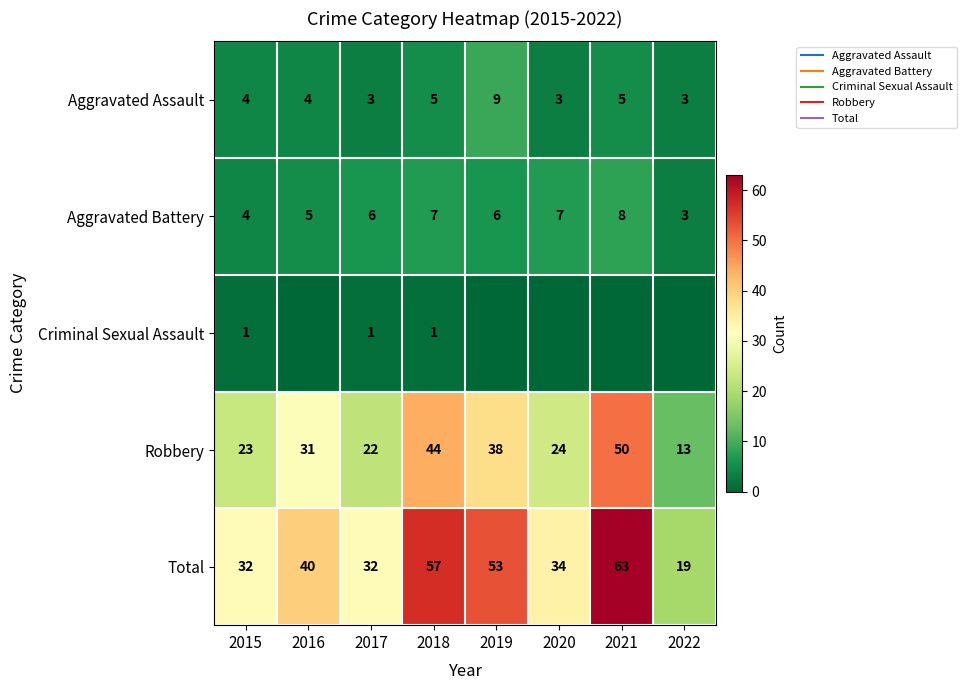

How many Criminal Sexual Assault values are between 0 and 1?

8